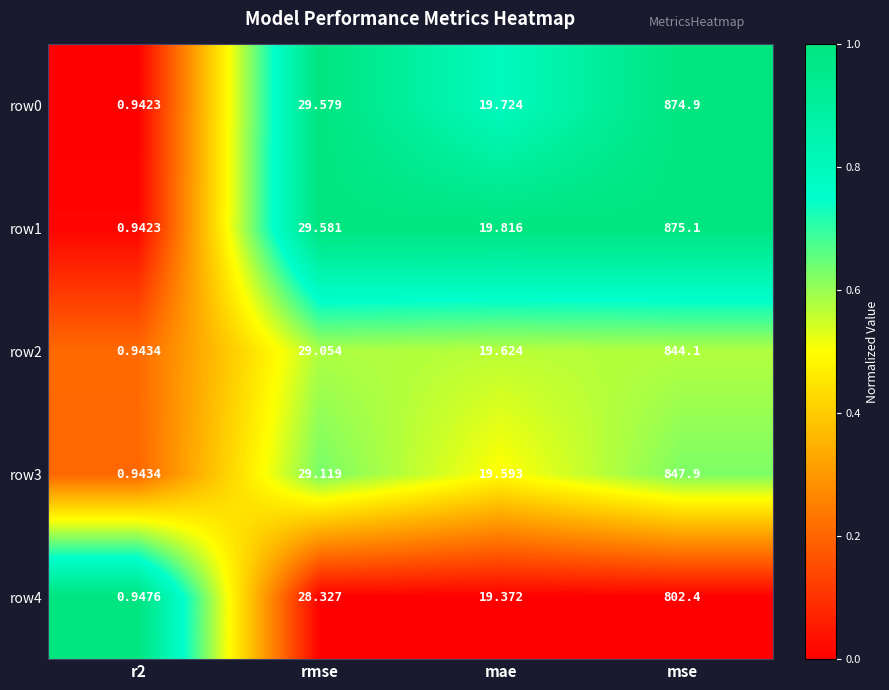

Rank the series by their maximum value, from lowest to highest.

row4, row2, row3, row0, row1